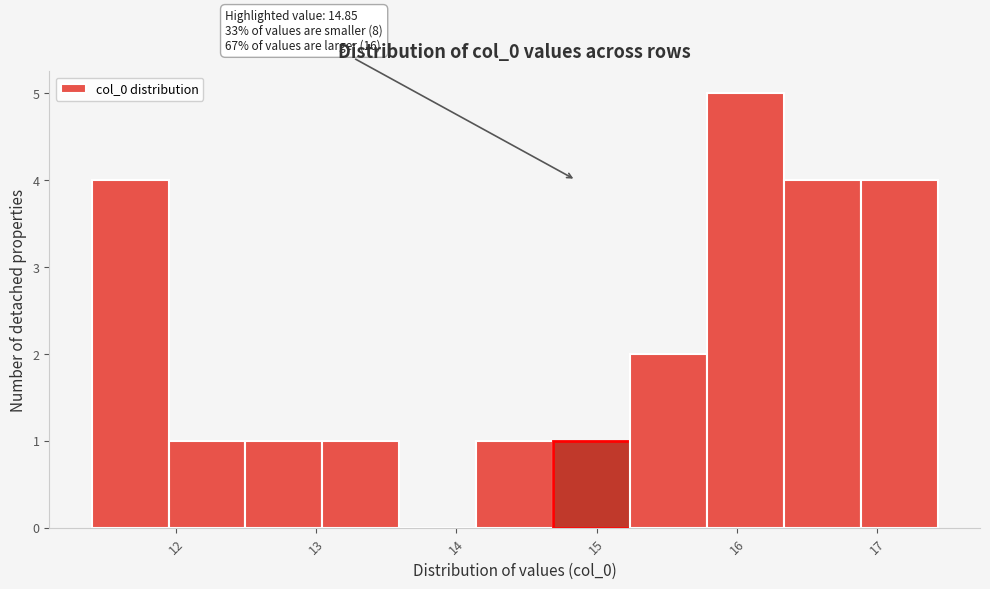

Over which range of the x-axis is the bar tallest?

15.8 to 16.3